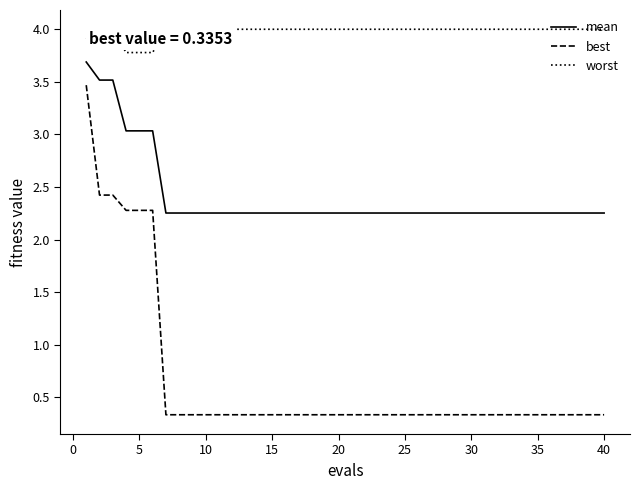

List the series in order of their overall mean, highest first.

worst, mean, best